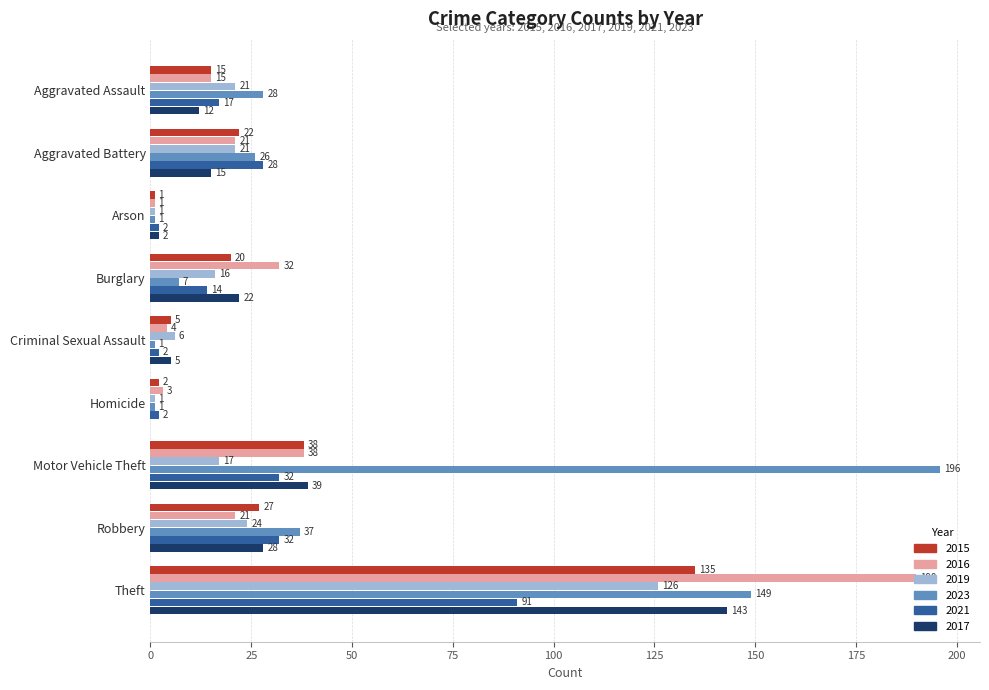

Read the 2017 value at Criminal Sexual Assault, to the nearest 5.

5